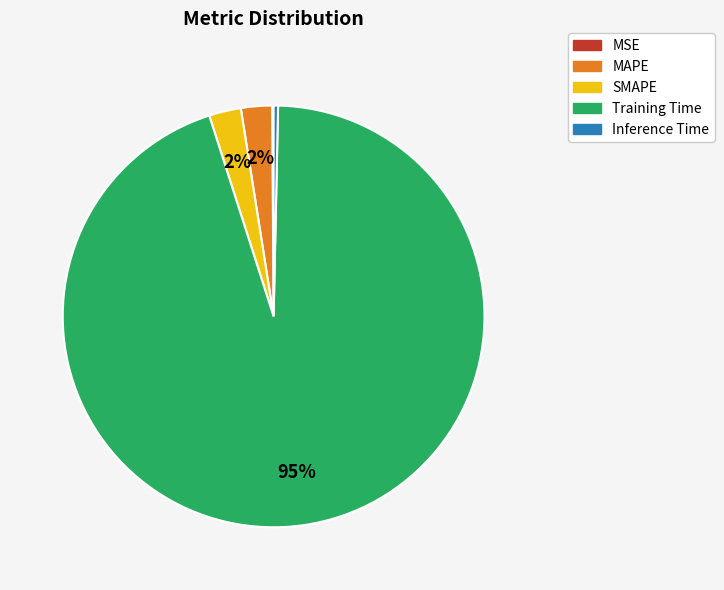

Is there any slice that represents more than half of the pie?

Yes